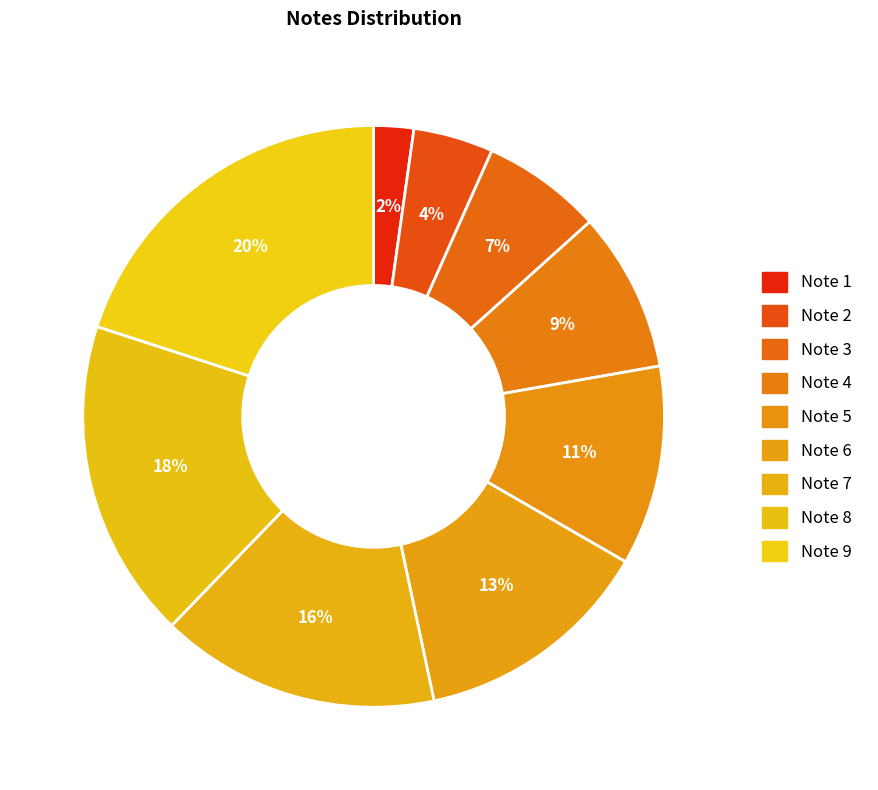

Count the number of slices in the pie.

9